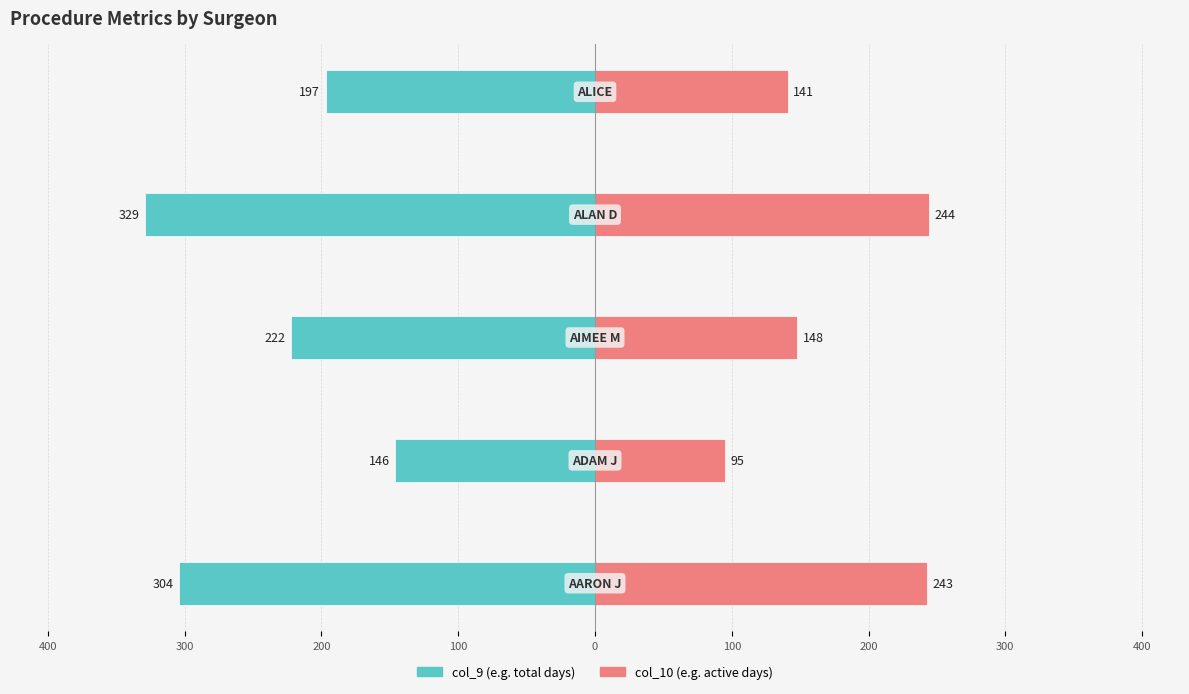

True or false: col_10 (right) has a value of 248 at 300.

False